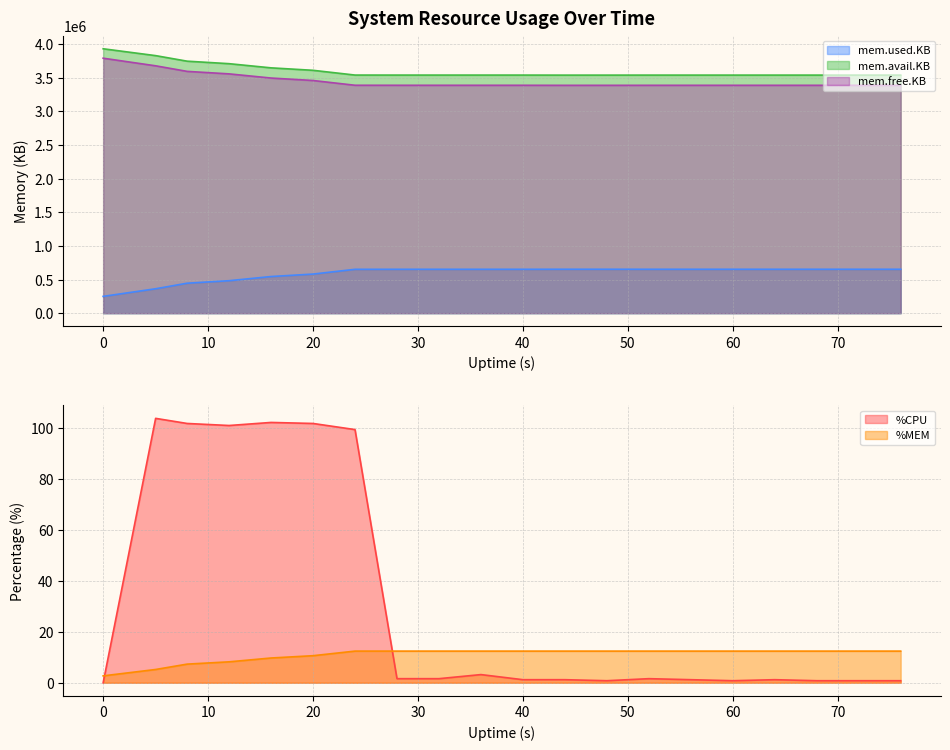

Rank the series by their maximum value, from lowest to highest.

%MEM, %CPU, mem.used.KB, mem.free.KB, mem.avail.KB